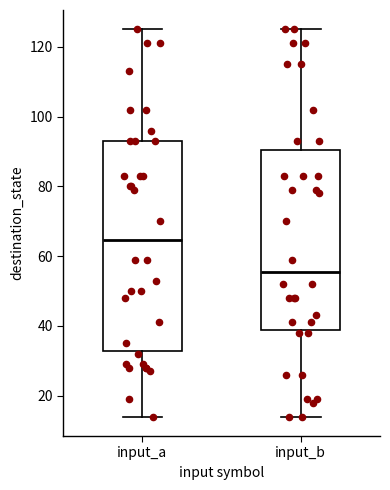

Where does the lower whisker of the box for input_b end on the y-axis? The values are not printed on the chart, so give them approximately, as read against the axis.

14